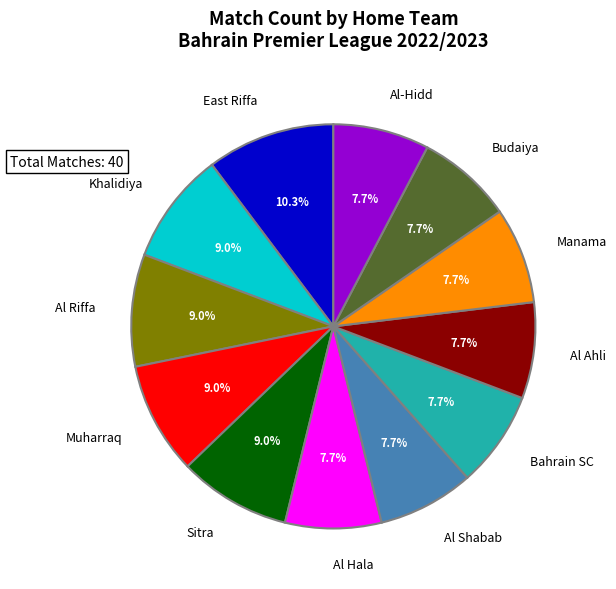

Which slice is the largest?

East Riffa